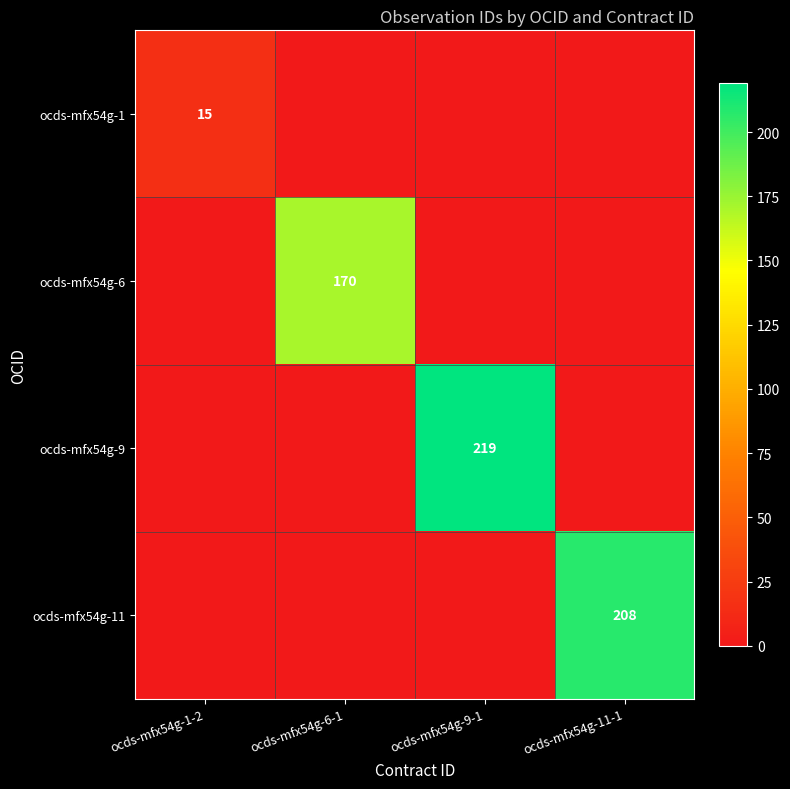

Count the number of data series in this chart.

4